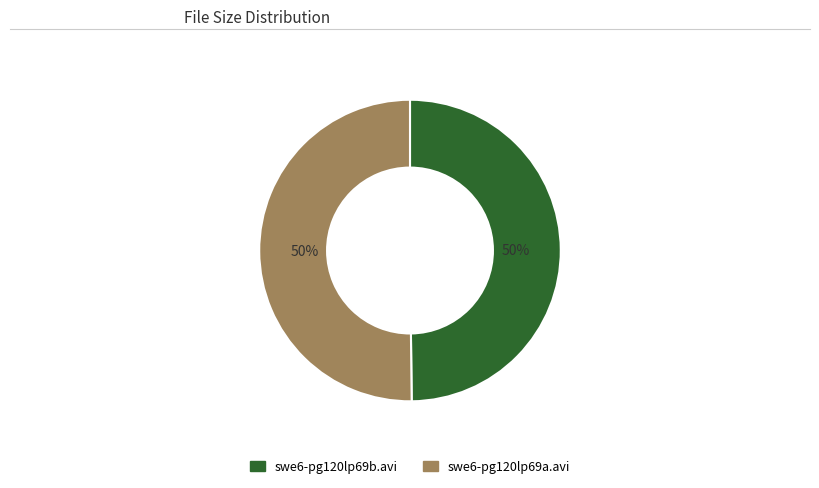

Combined, do swe6-pg120lp69b.avi and swe6-pg120lp69a.avi account for over 50%?

Yes